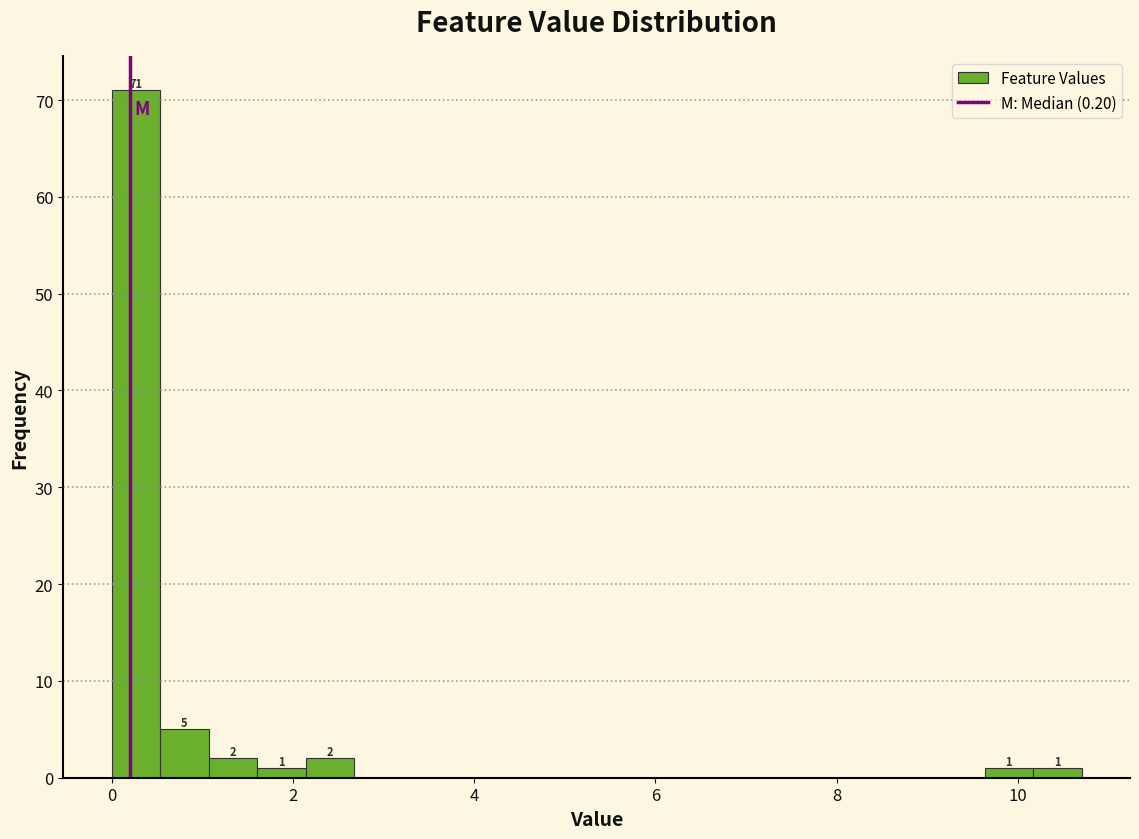

Read against the x-axis, roughly where is the centre of the tallest bar?

0.2